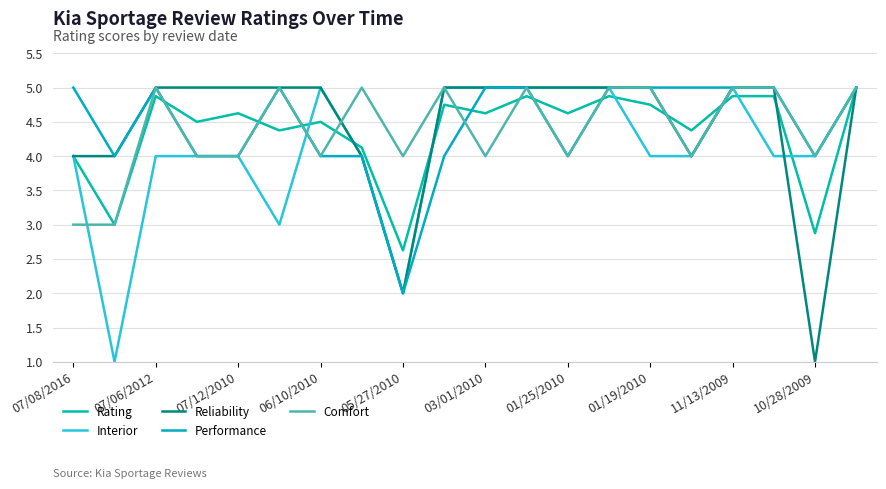

True or false: Reliability has more than 0 points higher than both neighbors.

False